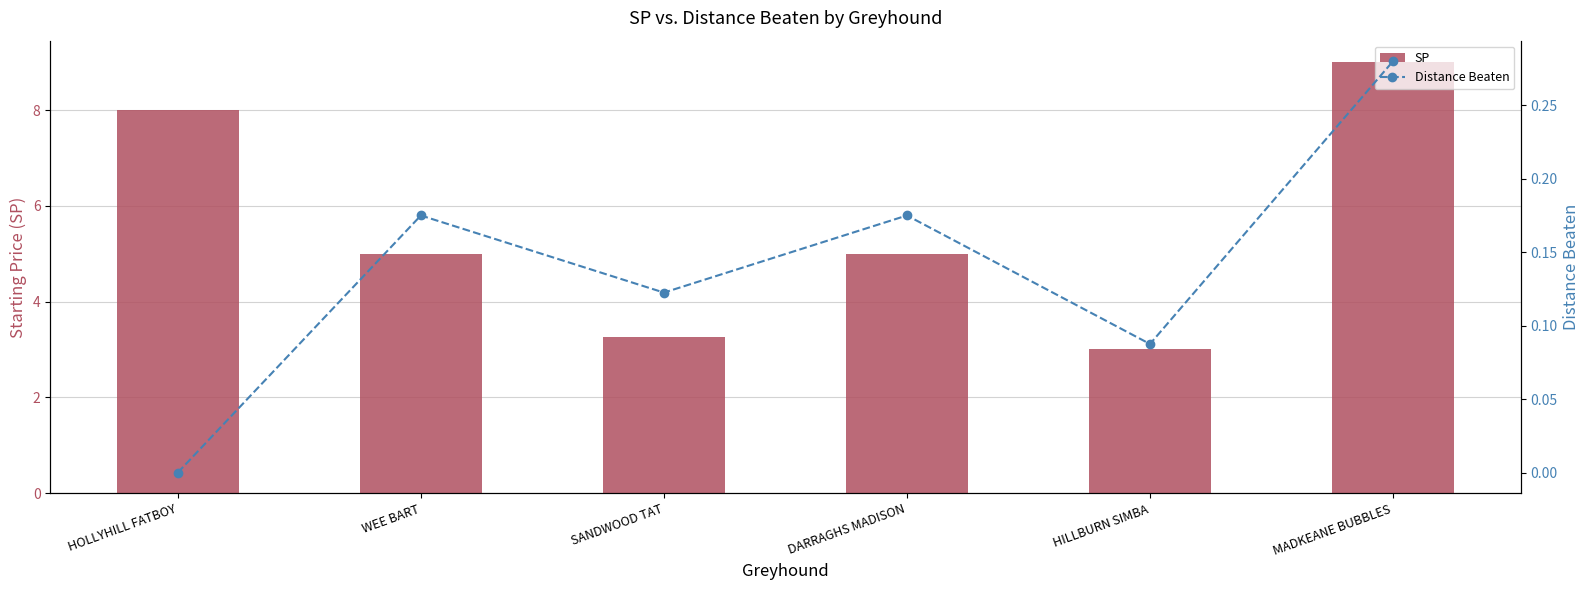

How many data points does each series have?

6